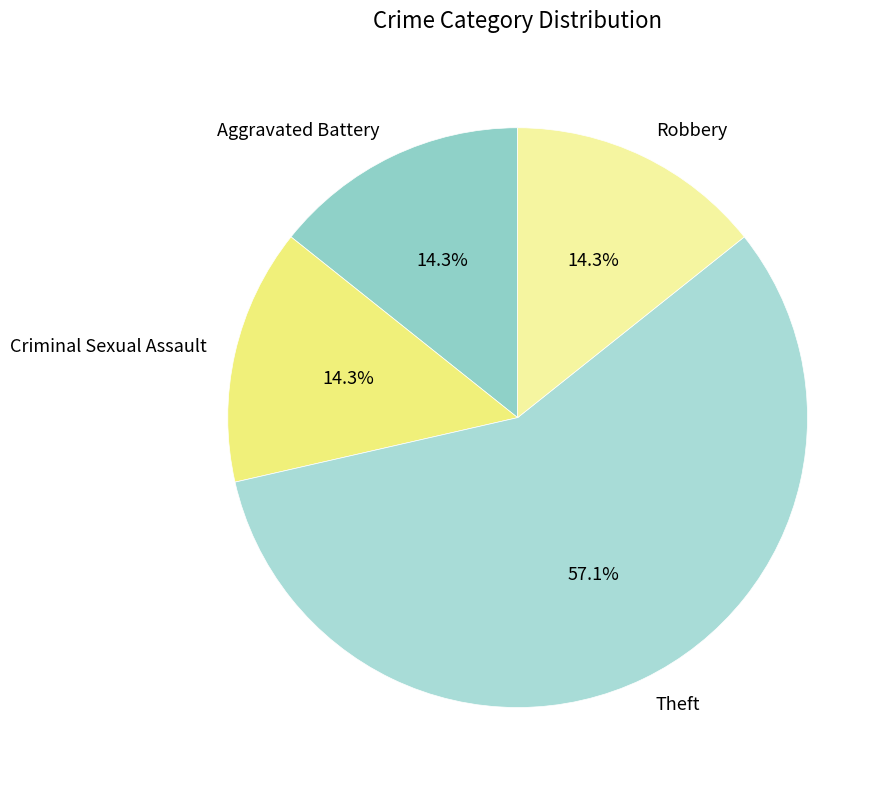

What is the largest slice in the pie chart?

Theft